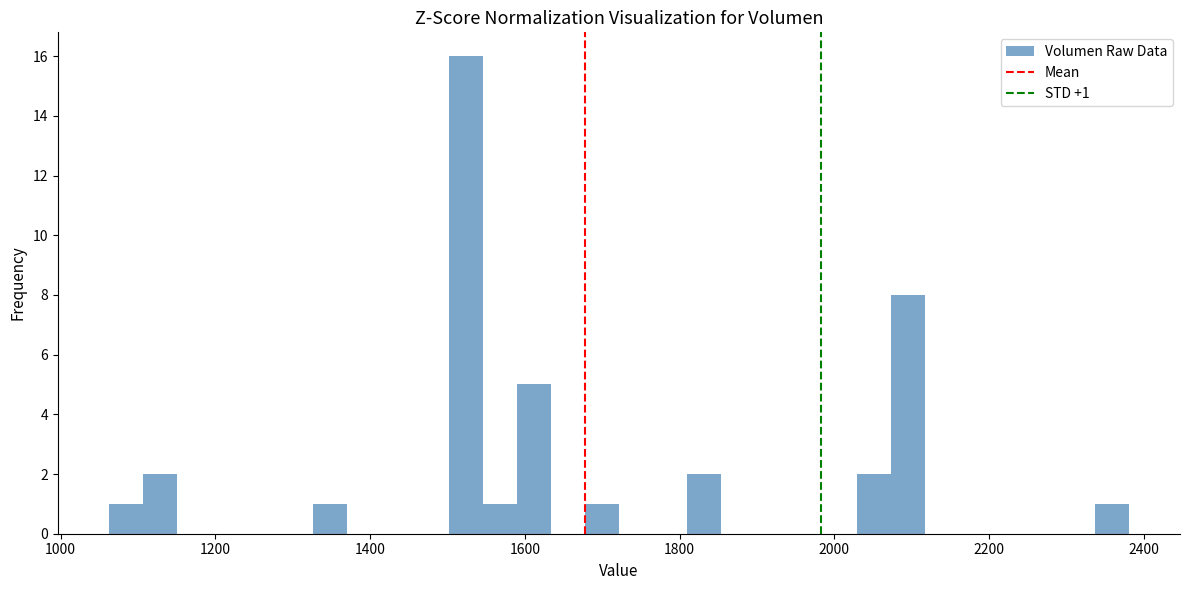

Around what value on the x-axis is the tallest bar? Give the approximate position of its centre, as read against the axis.

1520